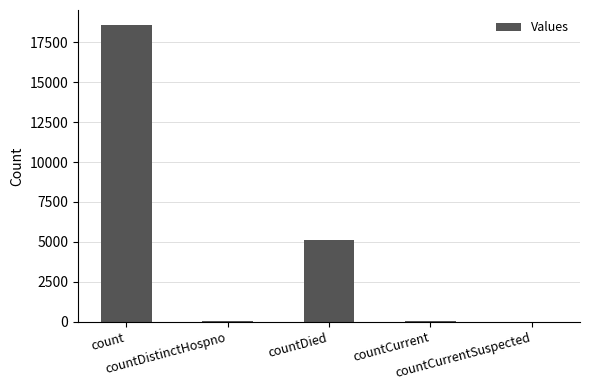

True or false: the data shows 33171 at count.

False